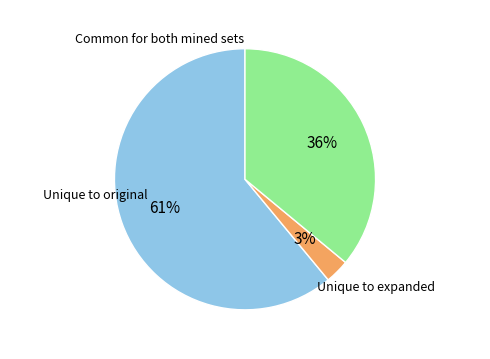

Does any single category account for the majority?

Yes